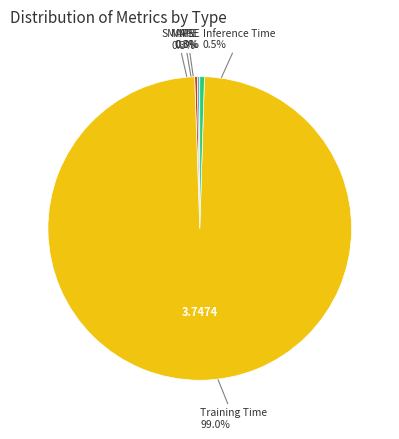

What percentage is NOT represented by Inference Time?

99.5%